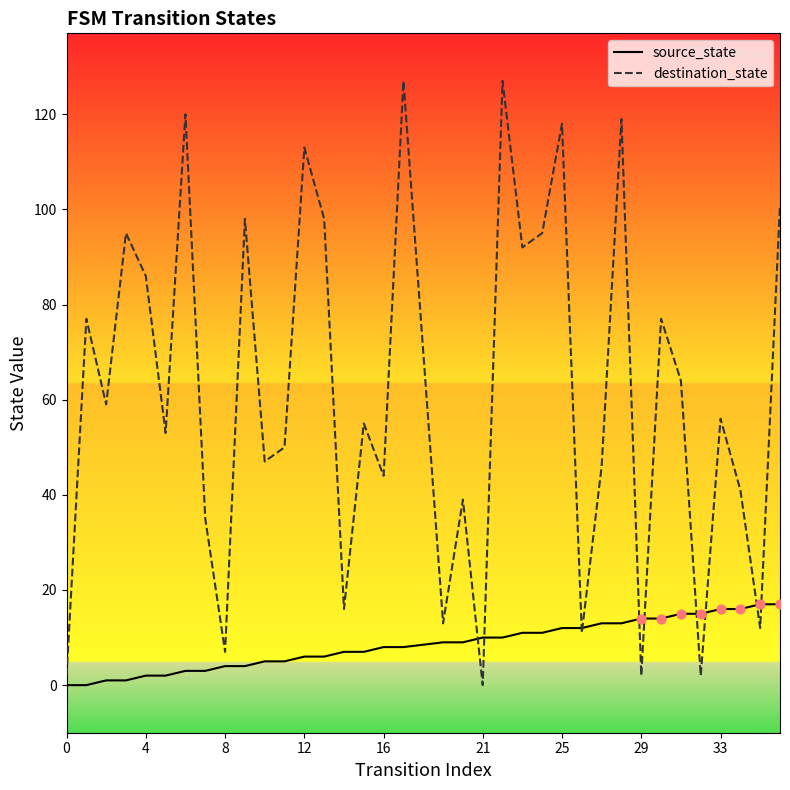

Which series contains the highest Y value?

destination_state